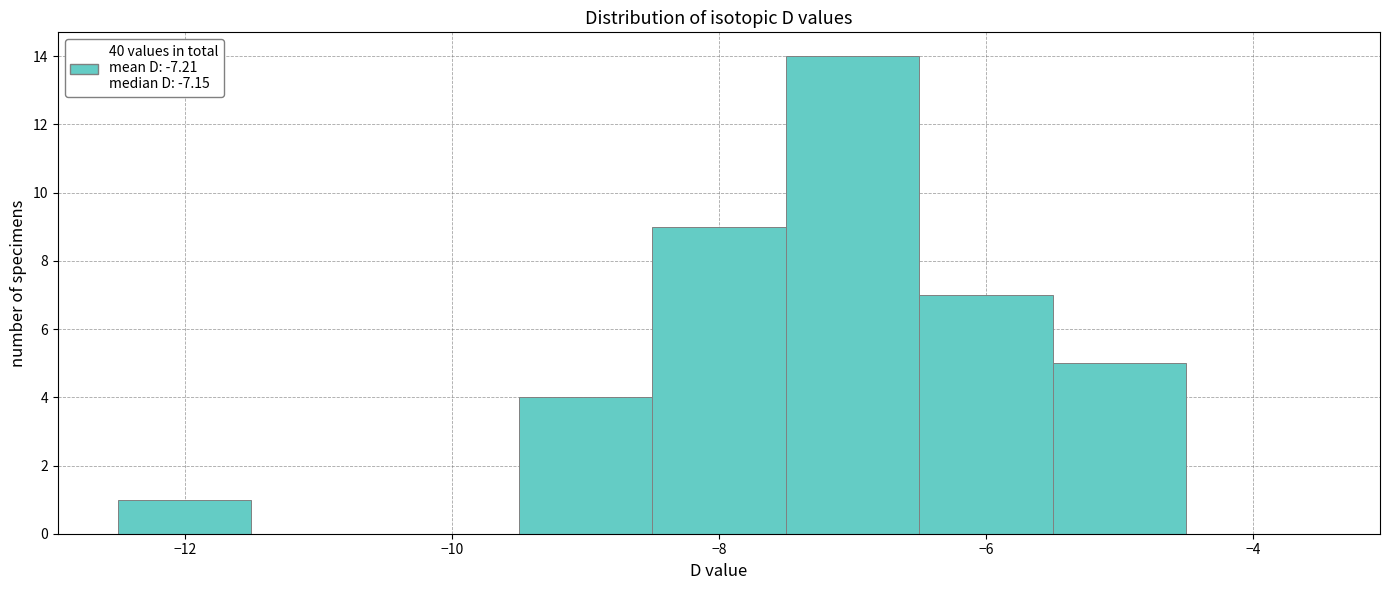

How tall is the bar that spans -9.5 to -8.5 on the x-axis? Neither the bar edges nor the heights are printed on the chart, so give them approximately, as read against the axes.

4